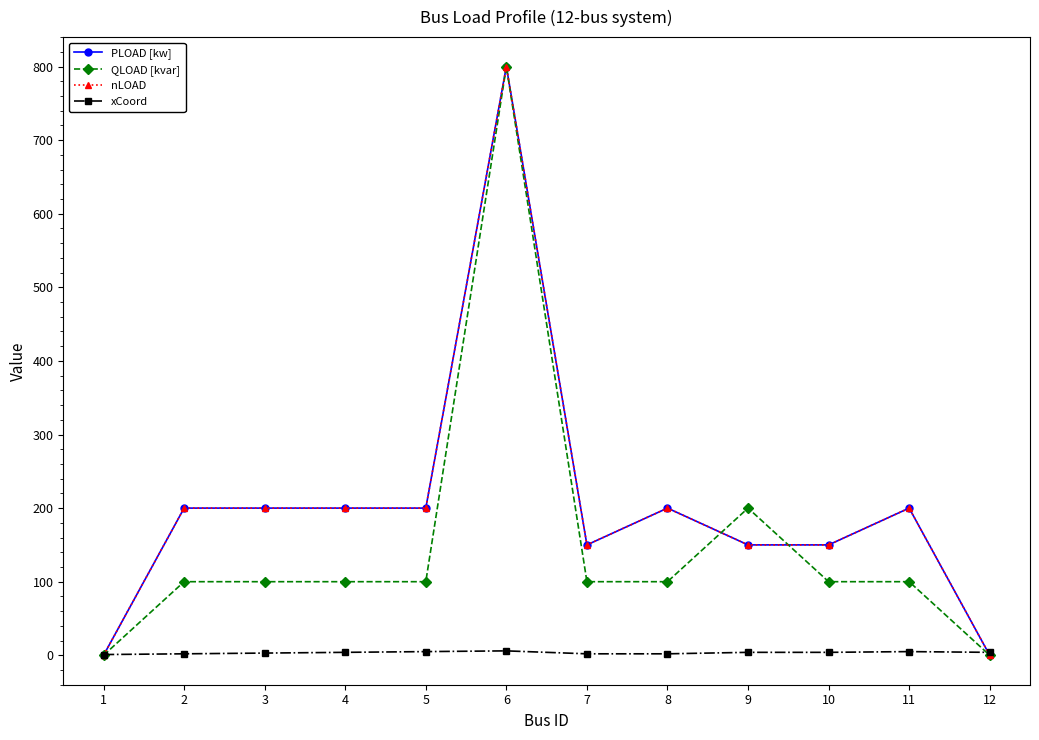

True or false: nLOAD and QLOAD [kvar] intersect in this chart.

True